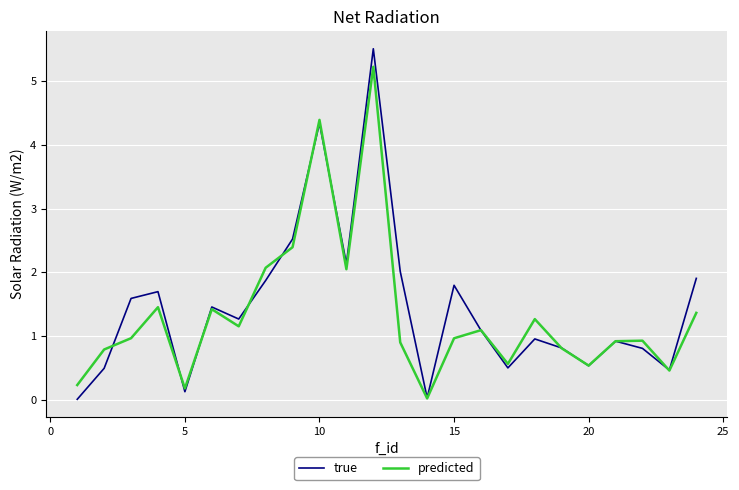

What is the average value of the true series?

1.4